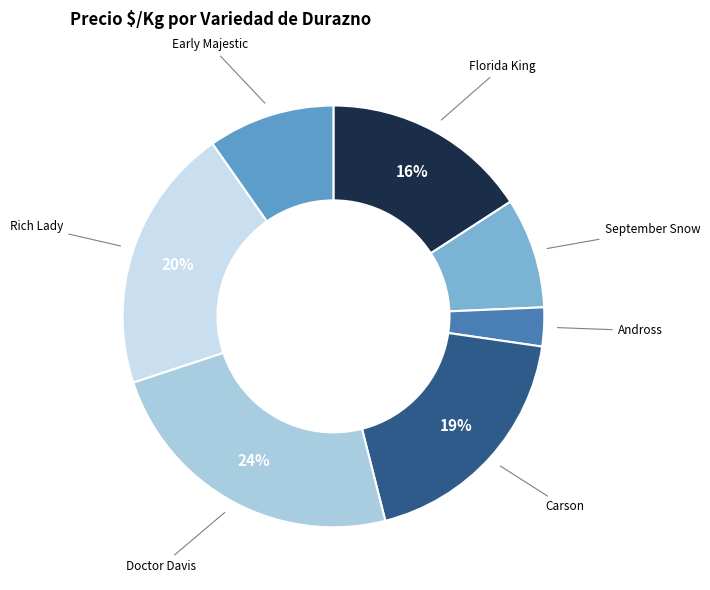

Is there a majority slice in this chart?

No